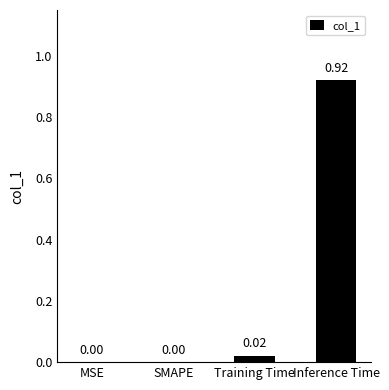

What is the change in value from Training Time to Inference Time?

+0.9